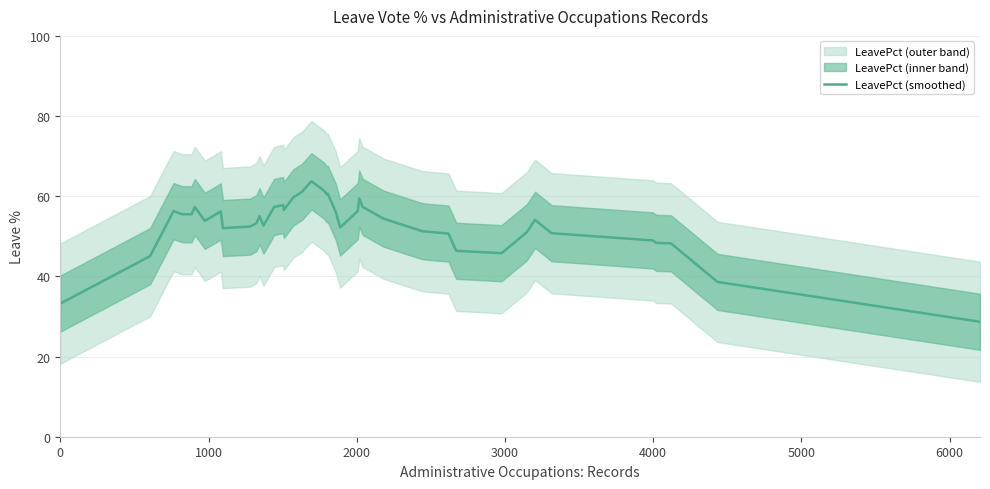

What is the highest value of the LeavePct (smoothed) series?

63.7